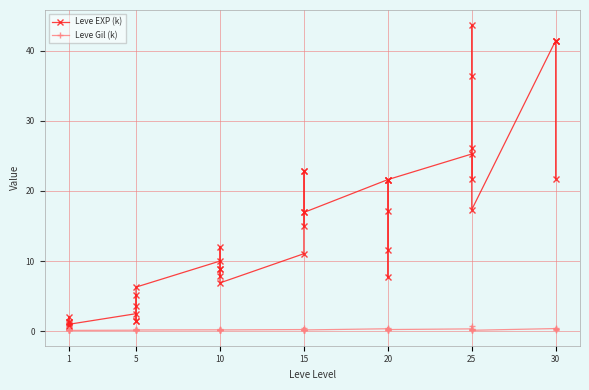

What is the average value of the Leve Gil (k) series?

0.2